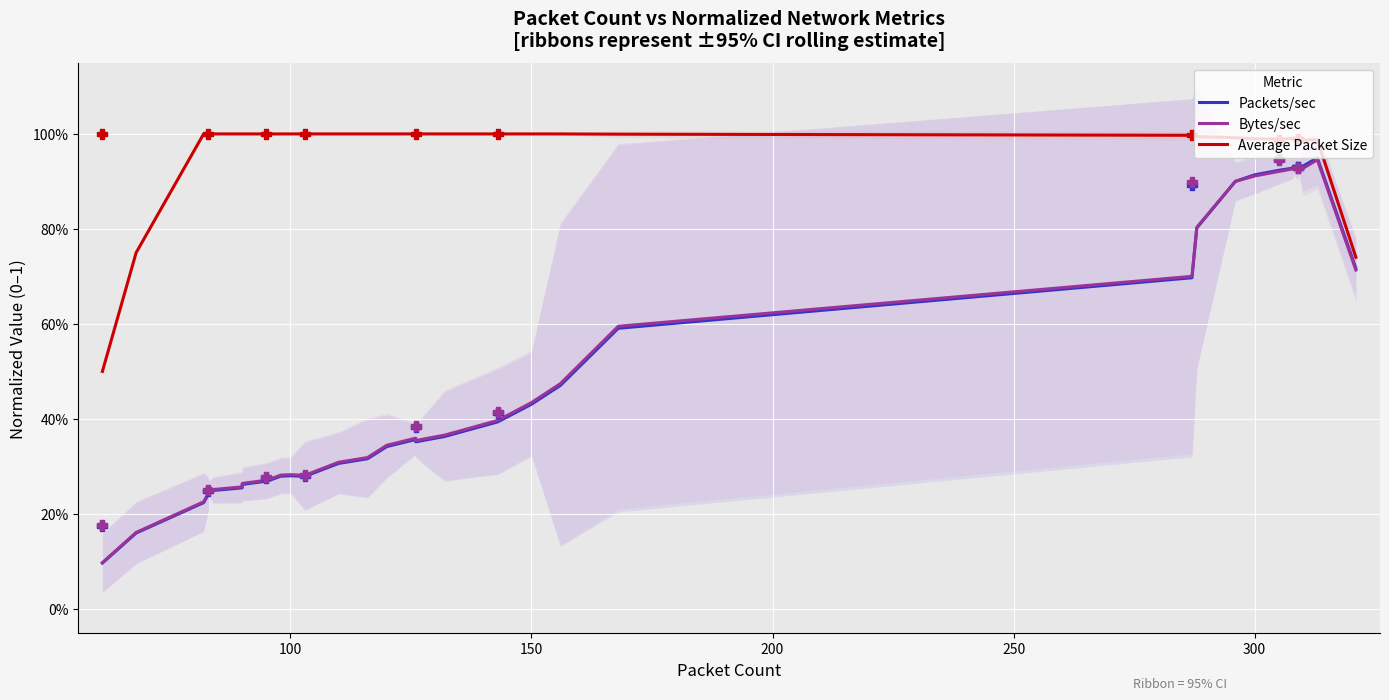

Which series has the largest Y range (max minus min)?

Packets/sec